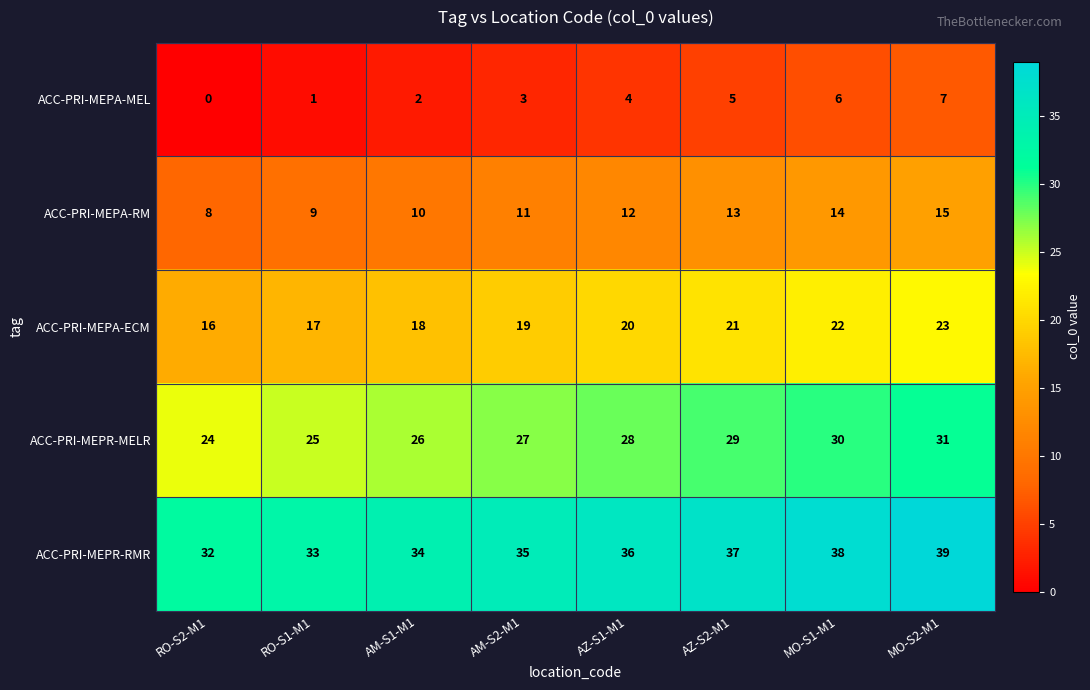

Count the ACC-PRI-MEPA-ECM values in the range 18 to 22.

5